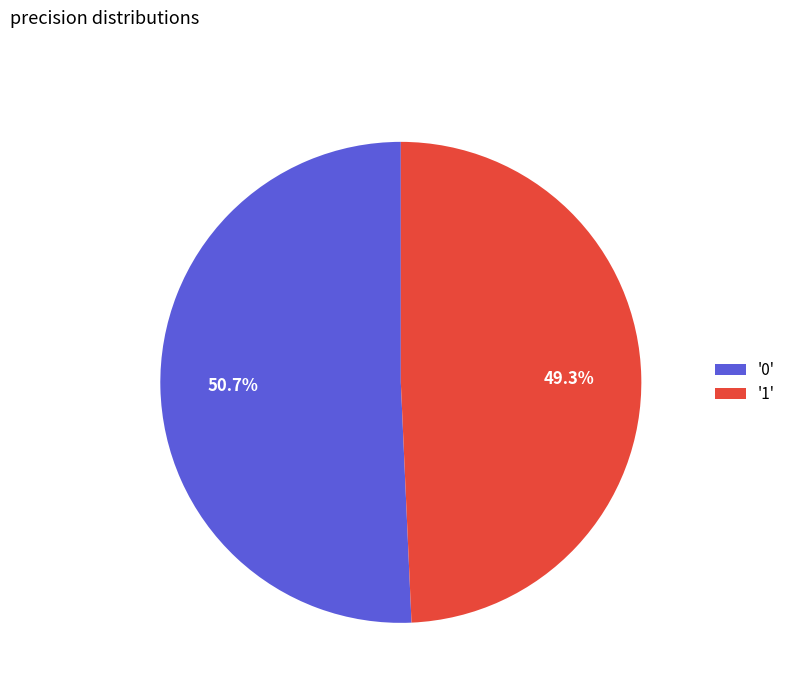

How many slices are in this pie chart?

2